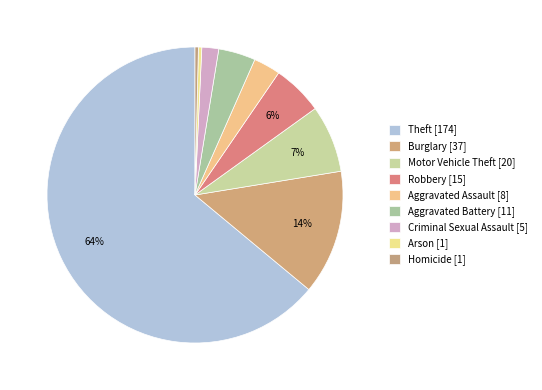

To the nearest percent, what is the average slice percentage?

11%